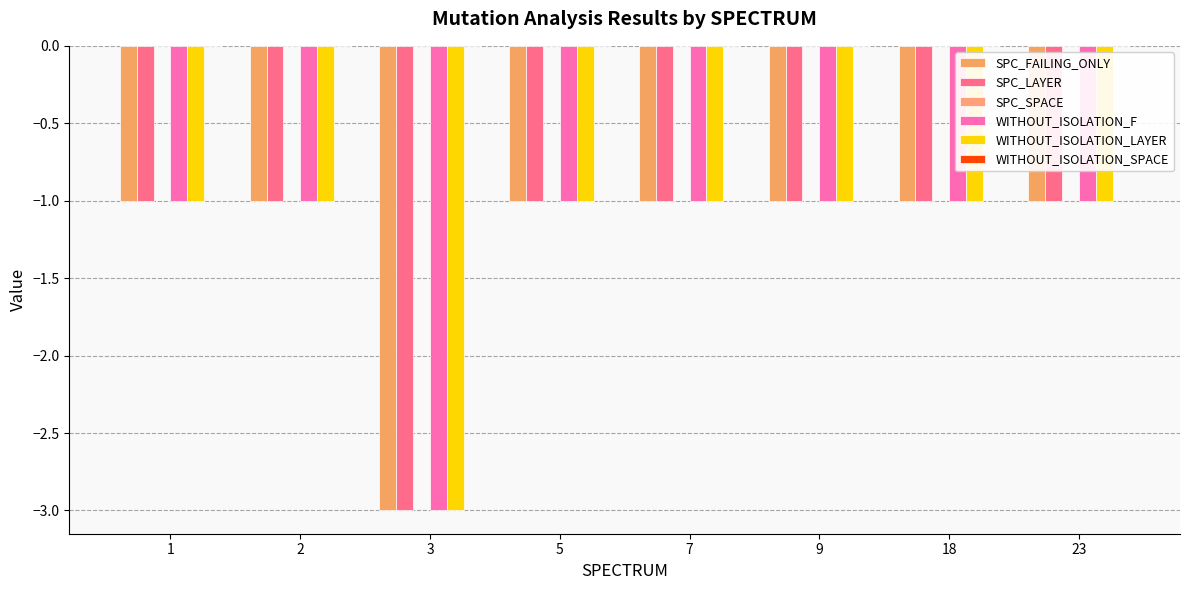

Are the bars horizontal?

No